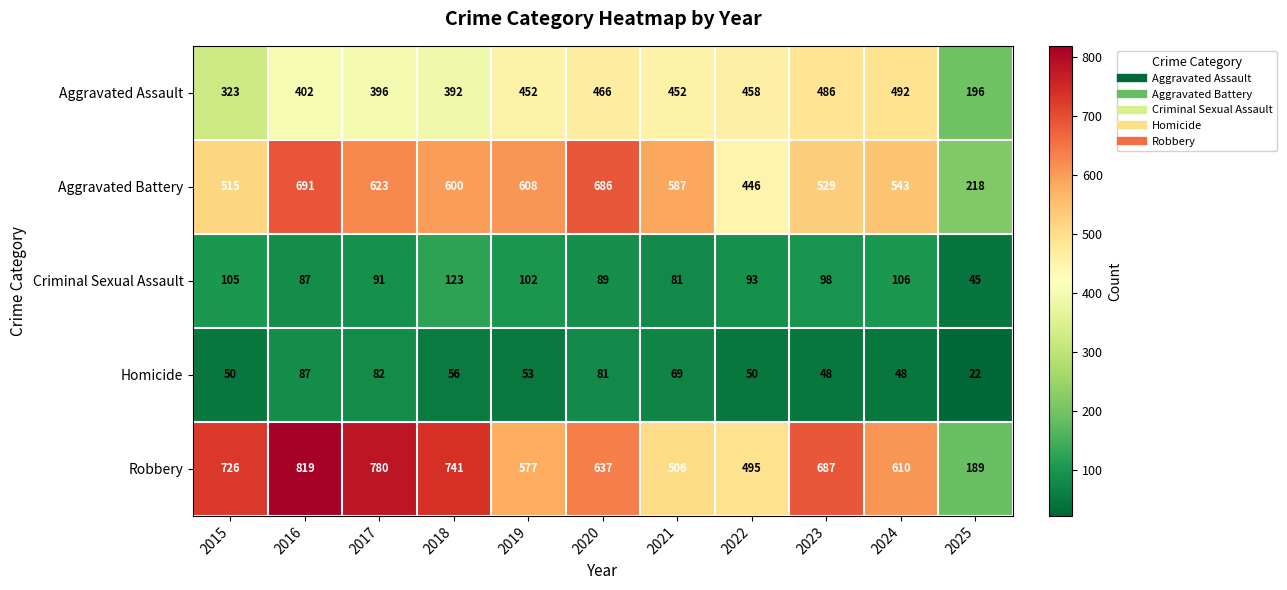

How many series are shown in this chart?

5